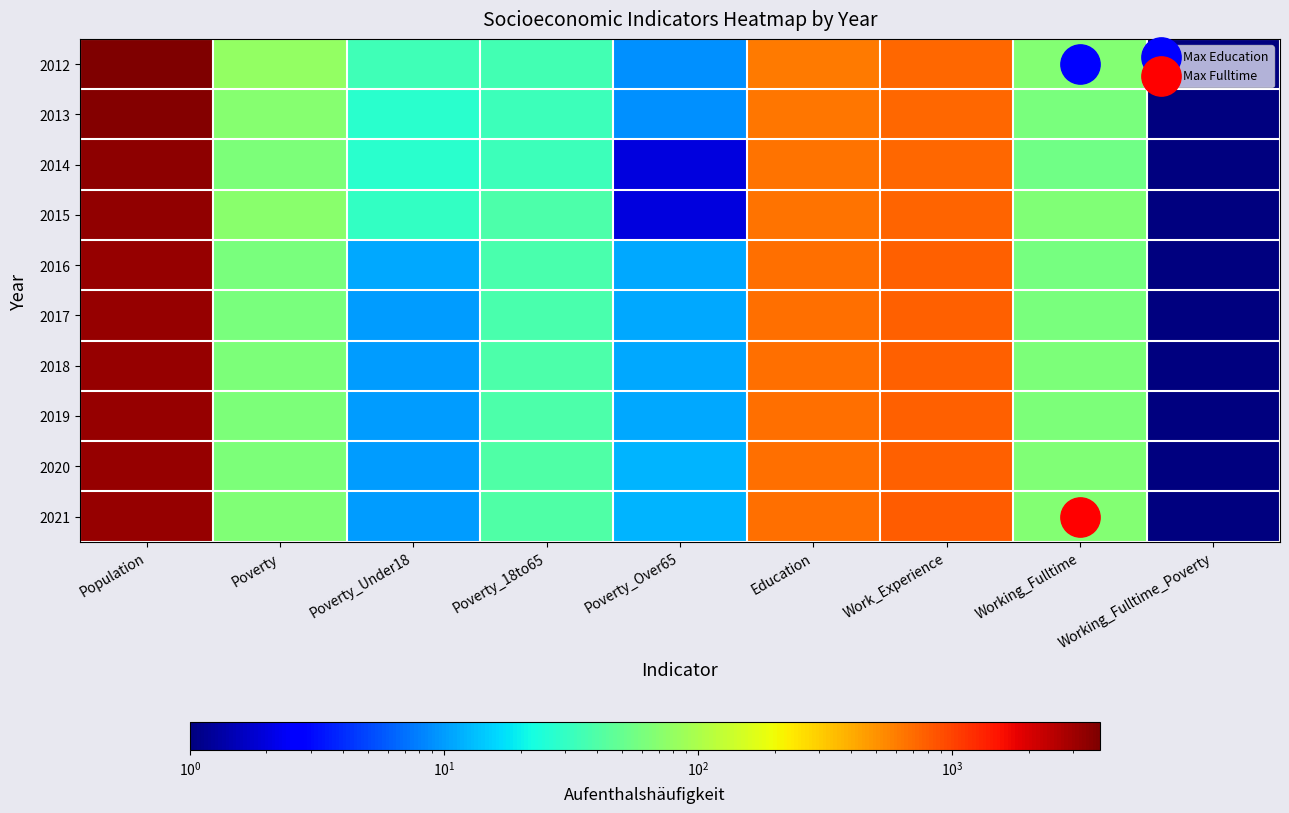

Which series has the widest spread of values?

2012